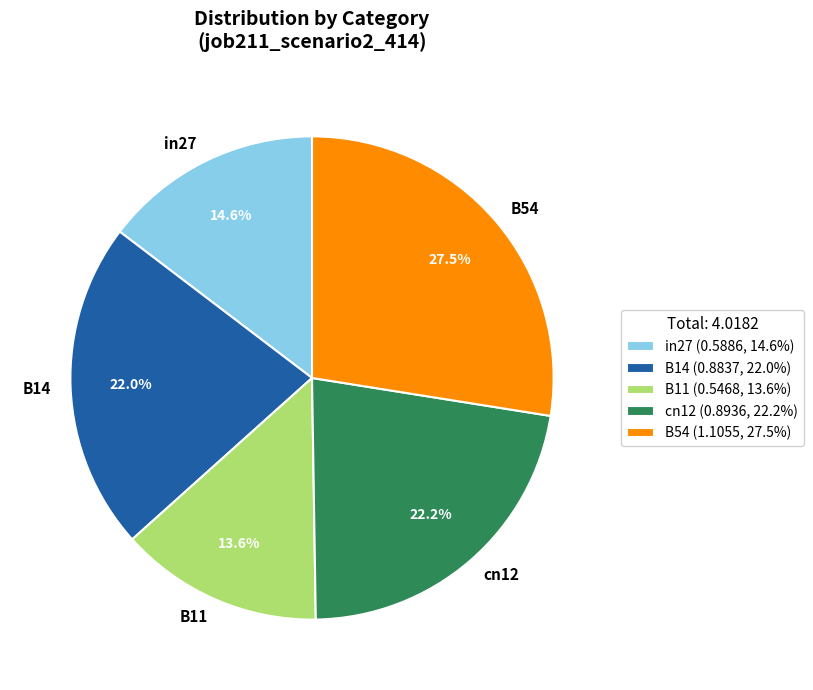

To the nearest percent, what is the difference between the largest and smallest slice percentages?

14%